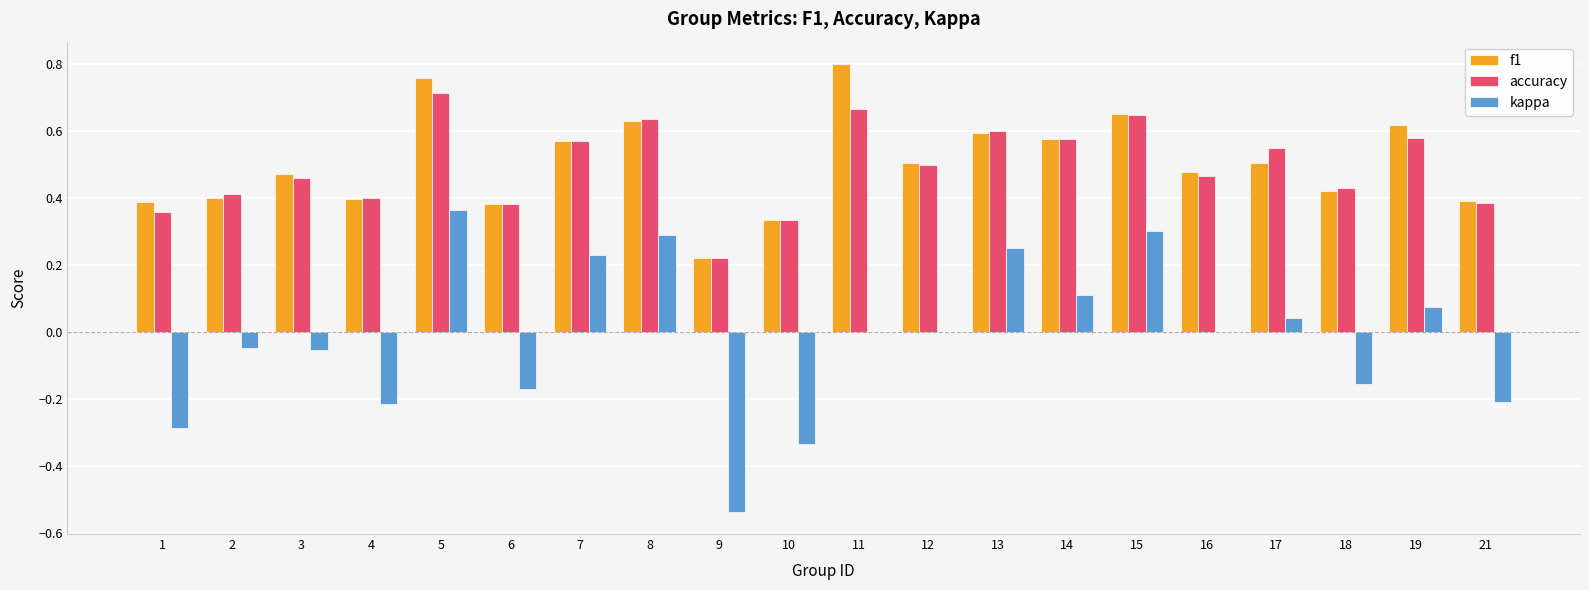

Which series has the largest range (max minus min)?

kappa